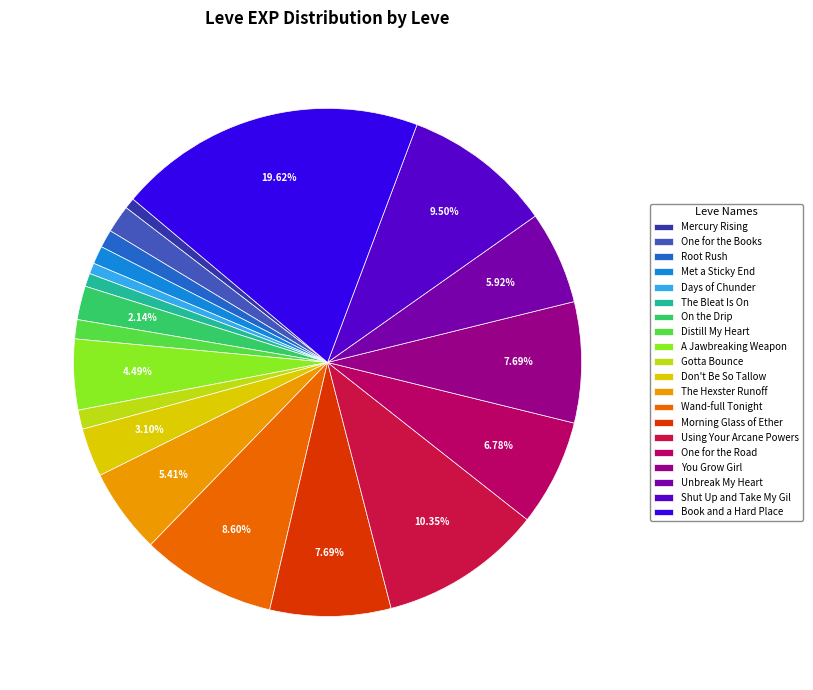

Is there any slice that represents more than half of the pie?

No